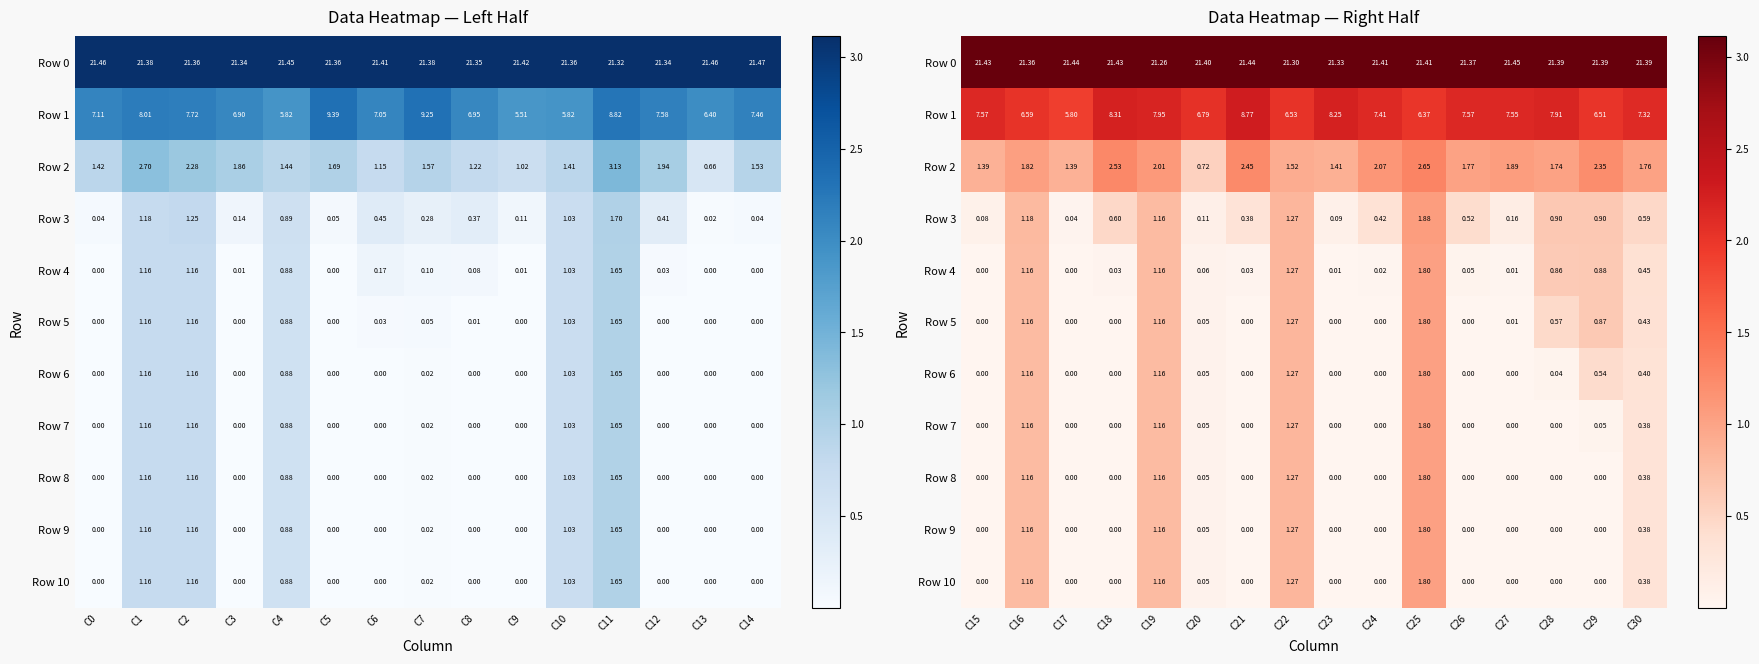

Between C10 and C8, which is larger?

C10